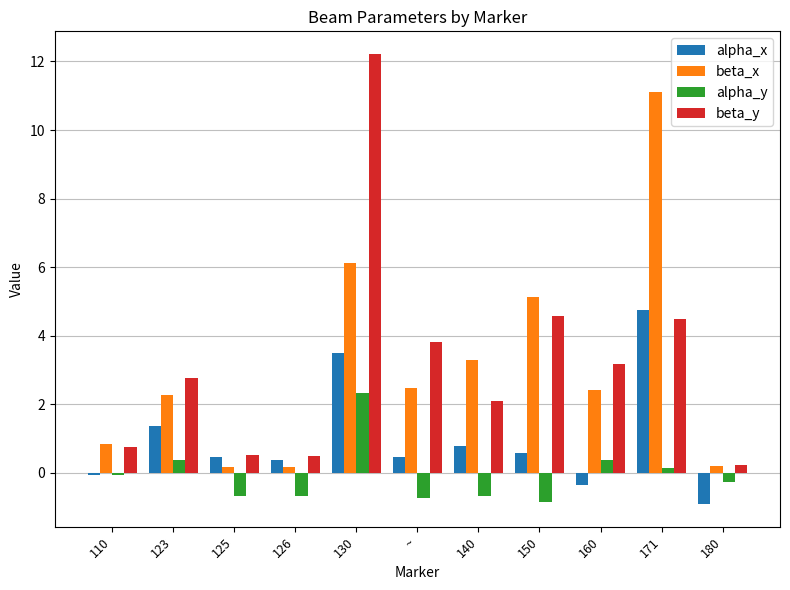

How many positive values does the alpha_y series have?

4